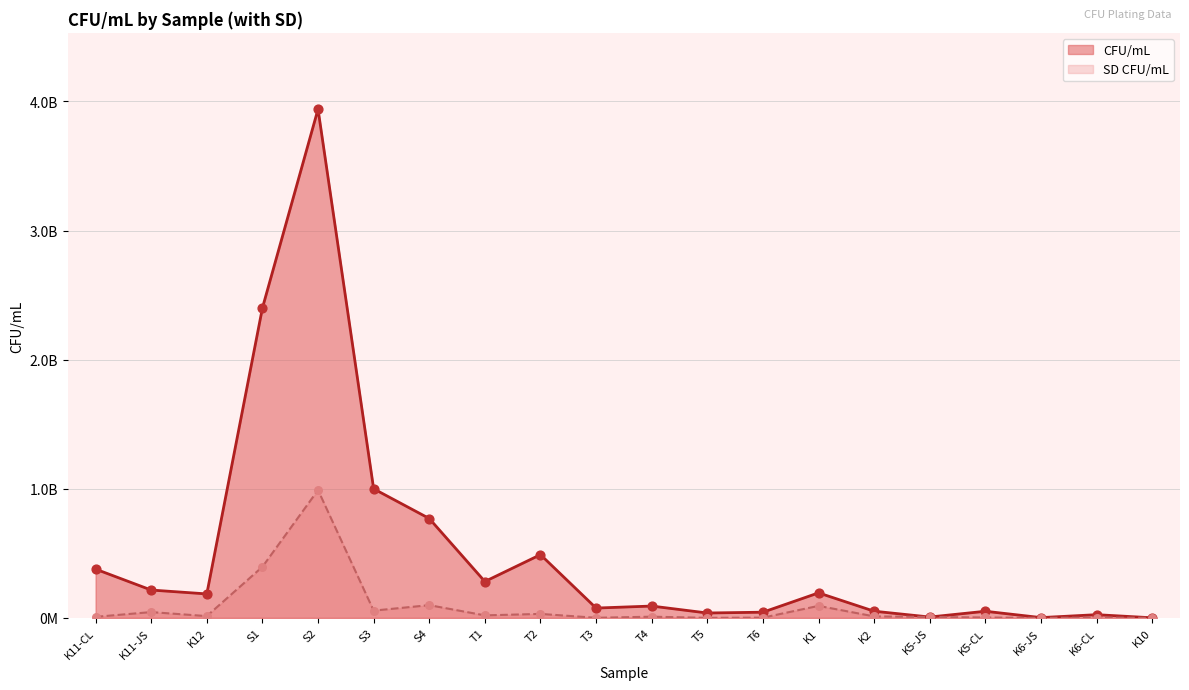

Is the value of CFU/mL at T3 greater than the value of SD CFU/mL at K10?

Yes